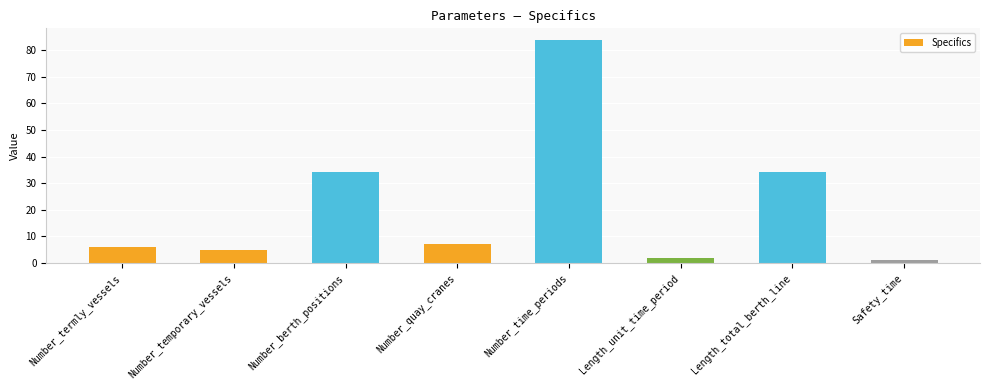

Are the bars horizontal?

No